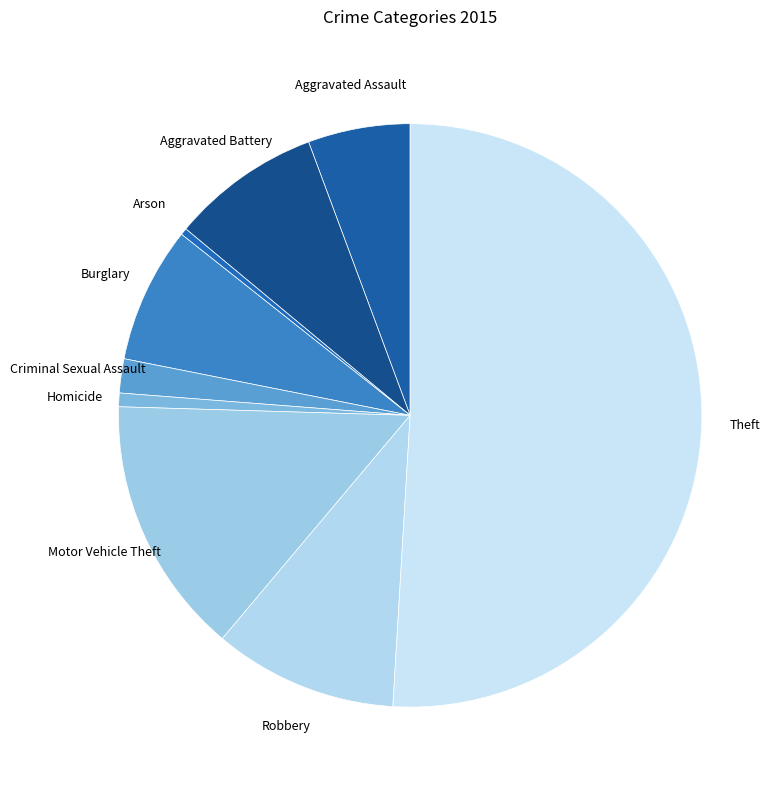

Is the sum of Theft and Aggravated Battery greater than half?

Yes